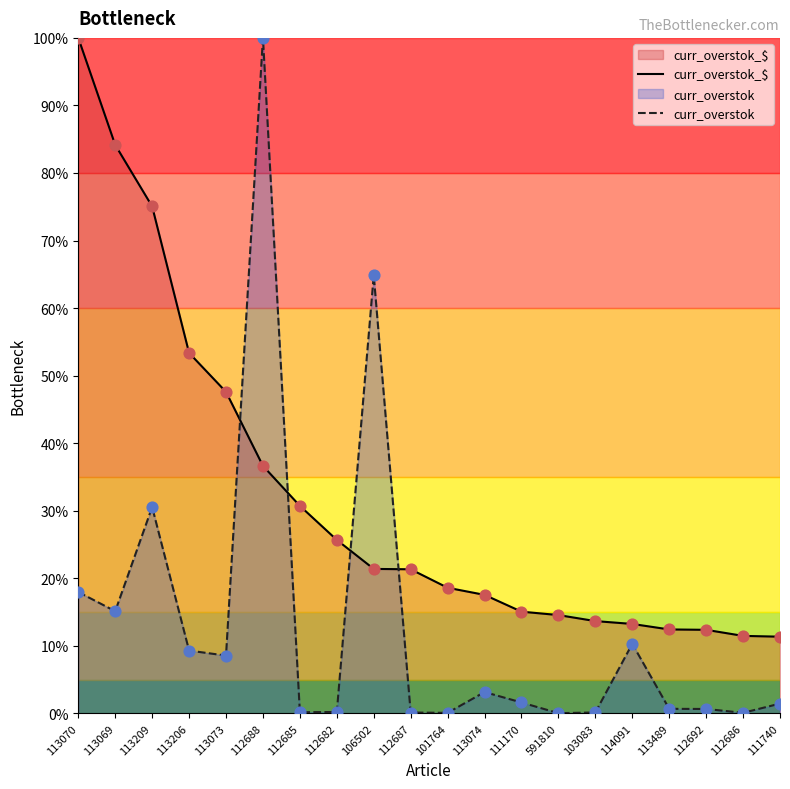

Which series has the largest total across all categories?

curr_overstok_$